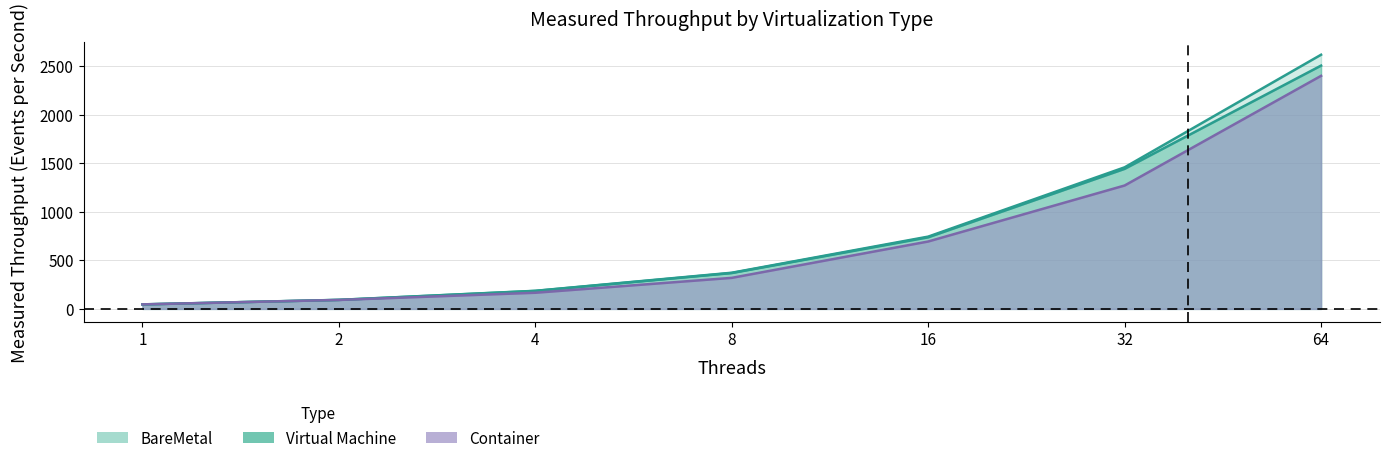

Which category has the highest value in the Virtual Machine series?

64